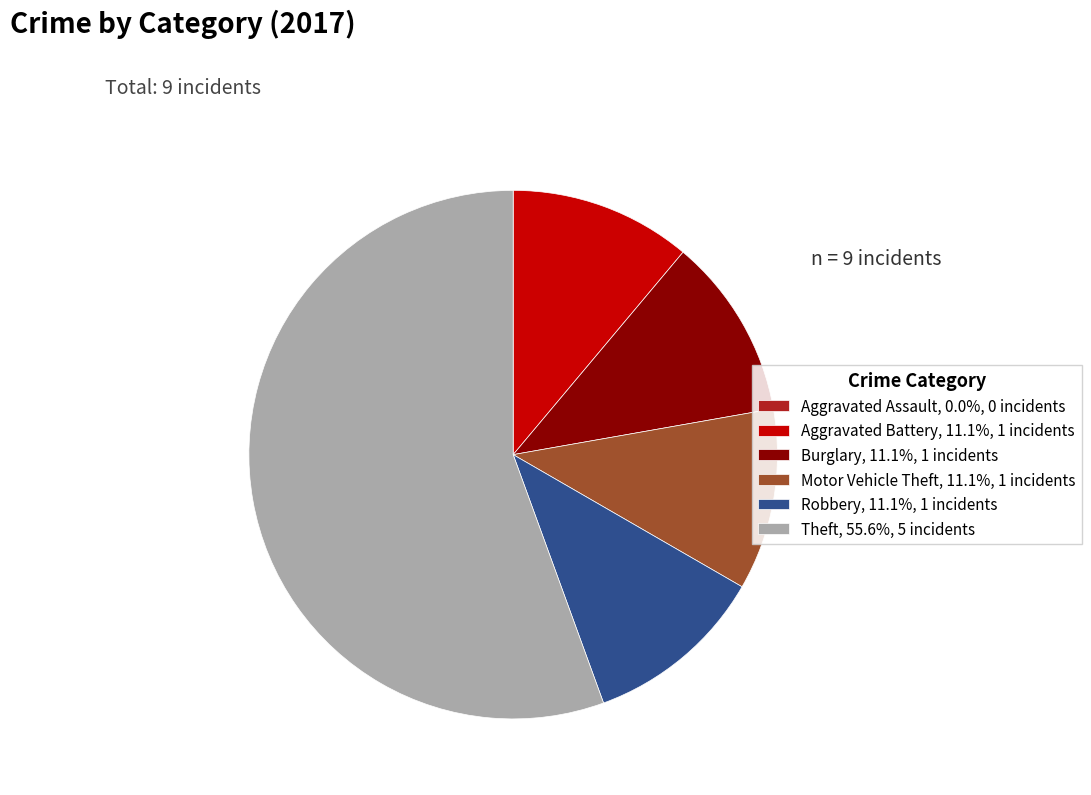

Approximately how many times larger is the value at Theft, 55.6%, 5 incidents compared to Aggravated Battery, 11.1%, 1 incidents?

5.0